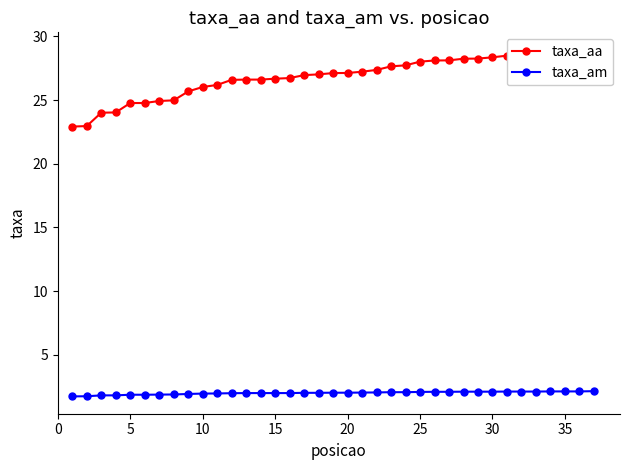

True or false: taxa_aa and taxa_am intersect in this chart.

False